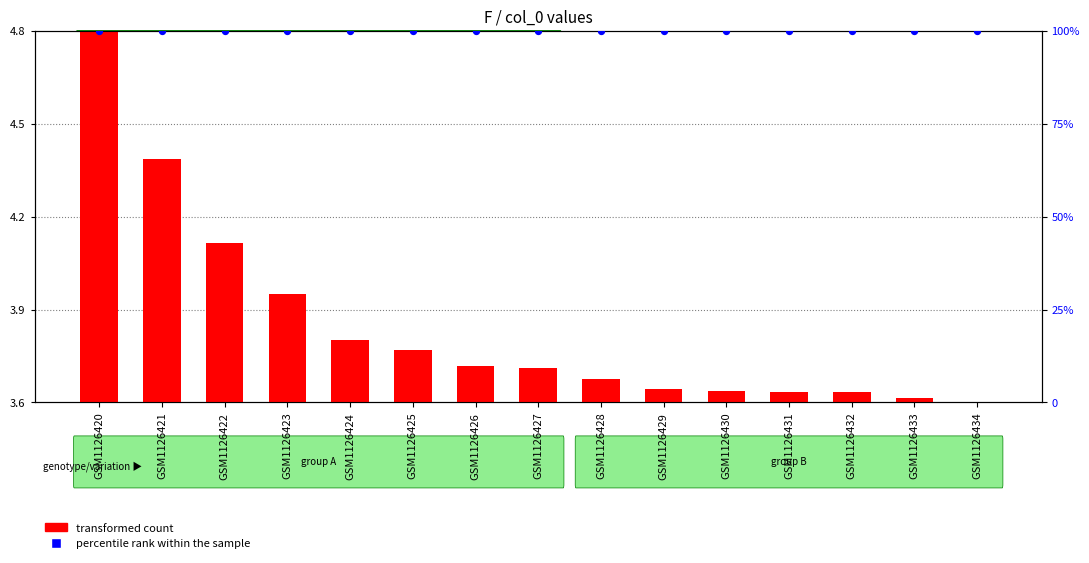

What is the total value across all series at GSM1126433?

100.0